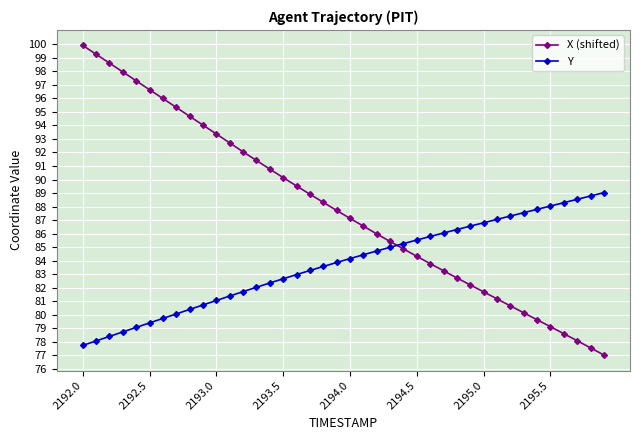

Which series has the largest range (max minus min)?

X (shifted)